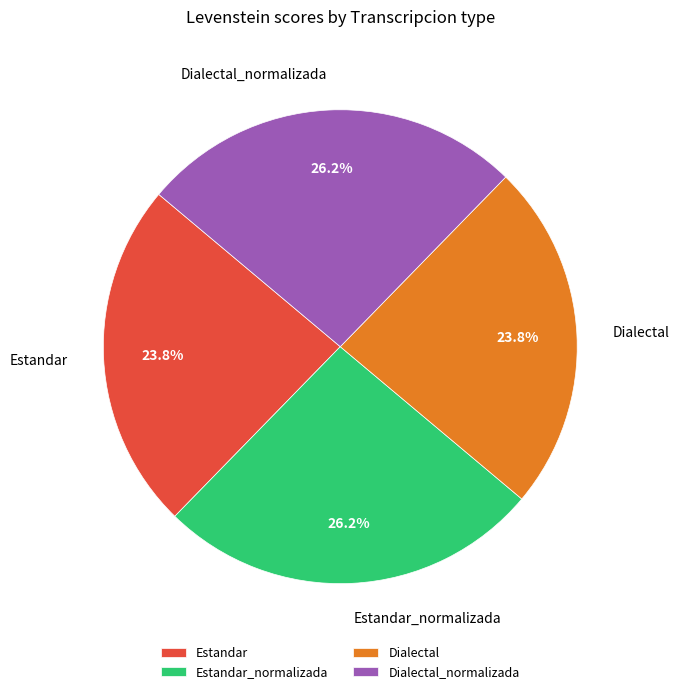

To the nearest percent, what is the combined percentage of Dialectal_normalizada and Estandar_normalizada?

52%